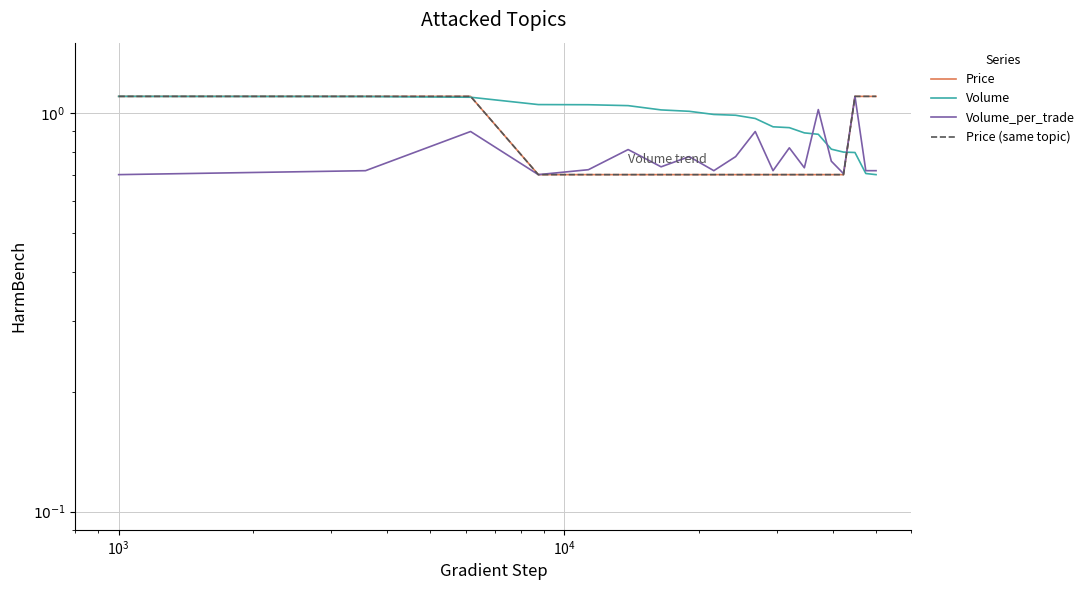

Reading left to right, extract all data points from this chart.

Price: 1.1	1.1	1.1	0.7	0.7	0.7	0.7	0.7	0.7	0.7	0.7	0.7	0.7	0.7	0.7	0.7	0.7	1.1	1.1	1.1
Volume: 1.1	1.1	1.1	1.0	1.0	1.0	1.0	1.0	1.0	1.0	1.0	0.9	0.9	0.9	0.9	0.8	0.8	0.8	0.7	0.7
Volume_per_trade: 0.7	0.7	0.9	0.7	0.7	0.8	0.7	0.8	0.7	0.8	0.9	0.7	0.8	0.7	1.0	0.8	0.7	1.1	0.7	0.7
Price (same topic): 1.1	1.1	1.1	0.7	0.7	0.7	0.7	0.7	0.7	0.7	0.7	0.7	0.7	0.7	0.7	0.7	0.7	1.1	1.1	1.1